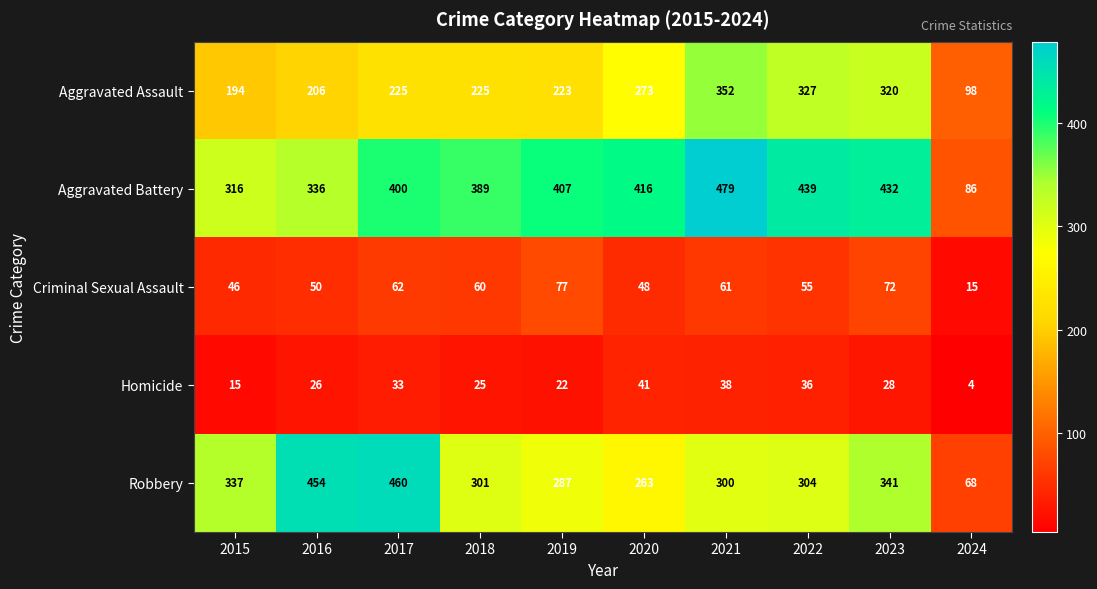

What is the difference between the second highest and minimum values in the Aggravated Assault series?

229